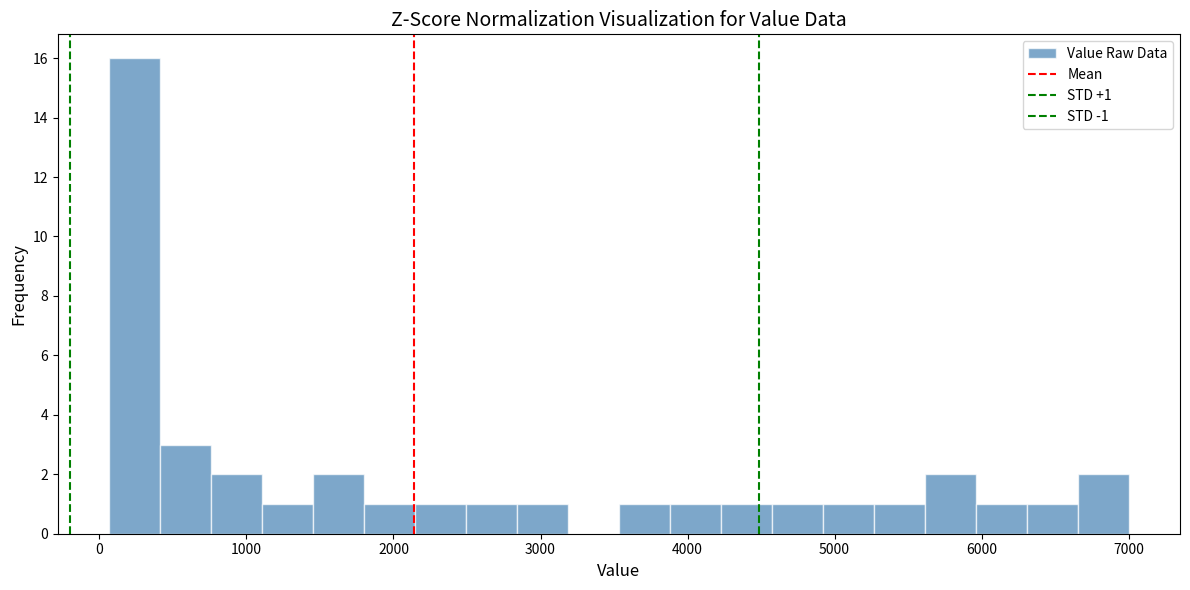

Read against the x-axis, roughly where is the centre of the tallest bar?

200